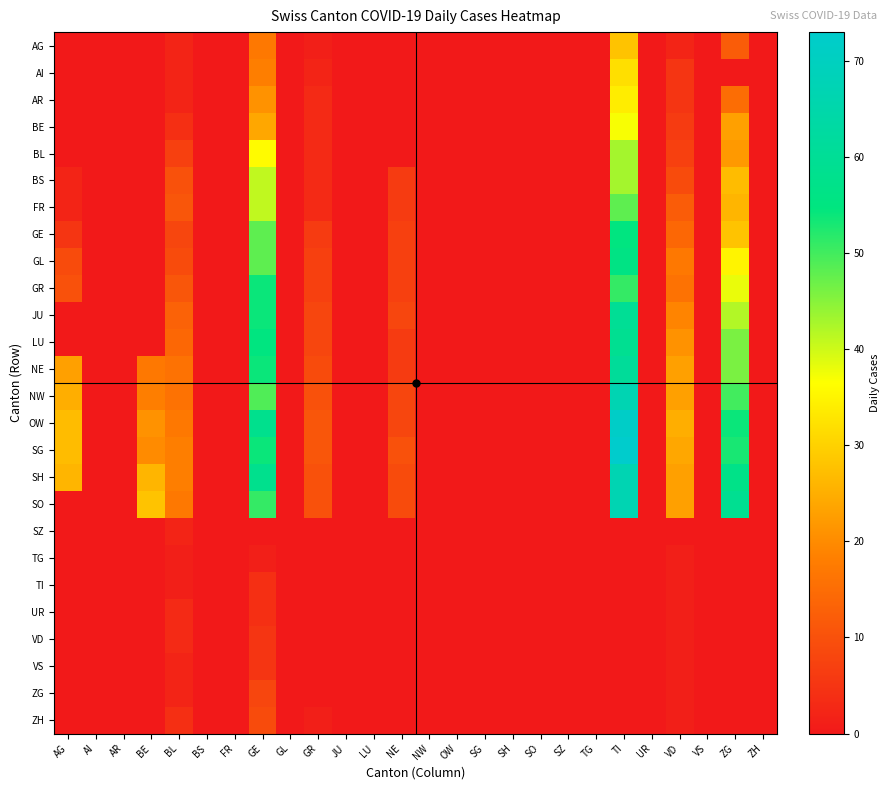

At how many categories does at least one series exceed 27?

4